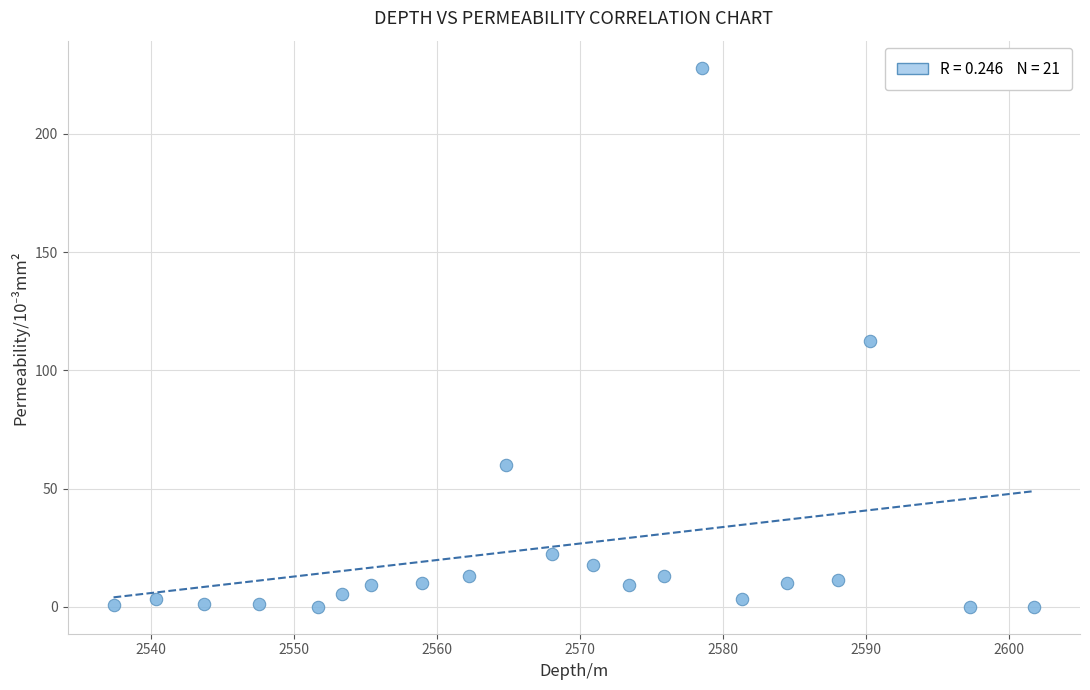

What is the range of X values (max minus min)?

64.4